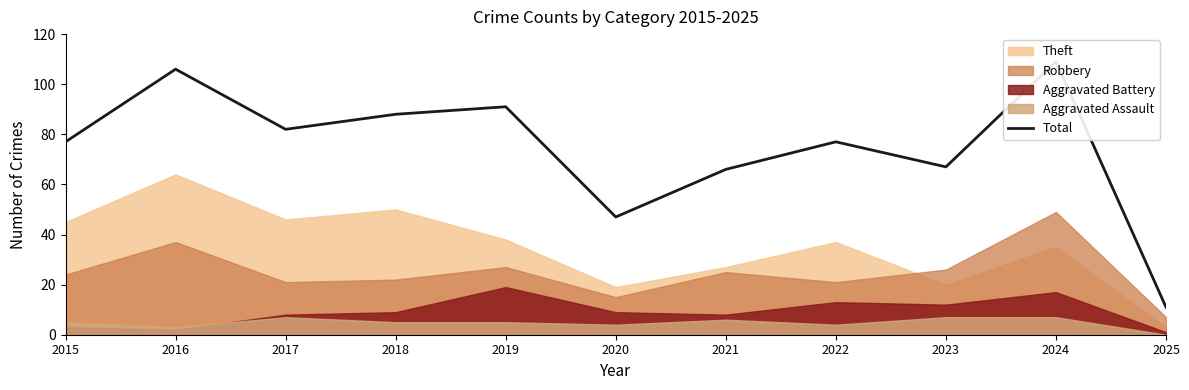

How many interior local valleys (lower than both neighbors) does the data have?

3